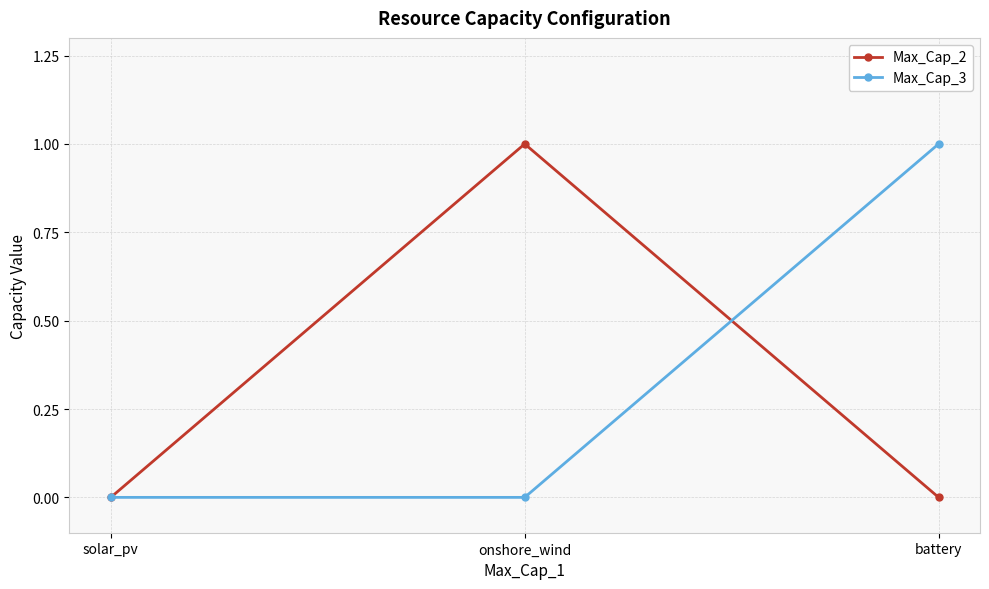

Which category has the highest value in the Max_Cap_2 series?

onshore_wind